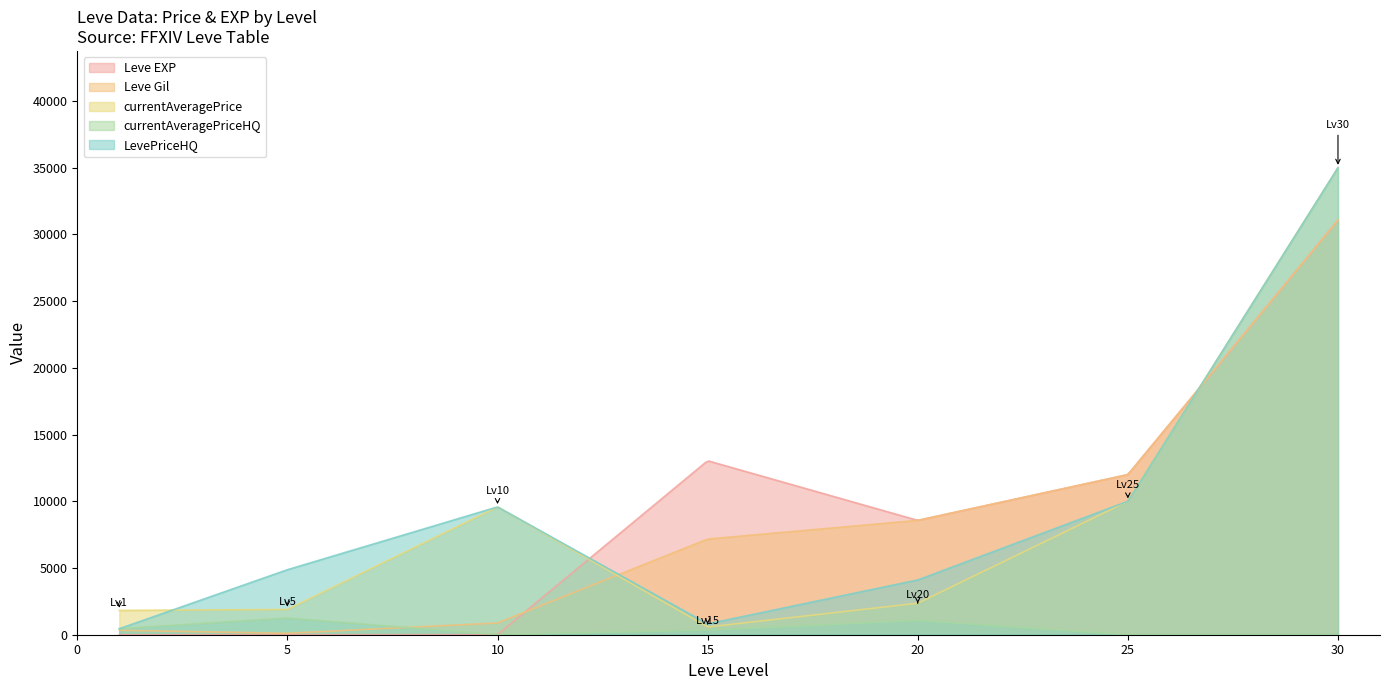

True or false: LevePriceHQ and Leve Gil intersect in this chart.

True